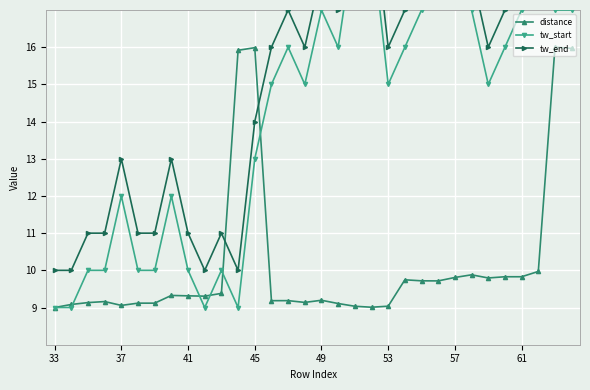

Rank the series by their maximum value, from highest to lowest.

tw_end, tw_start, distance